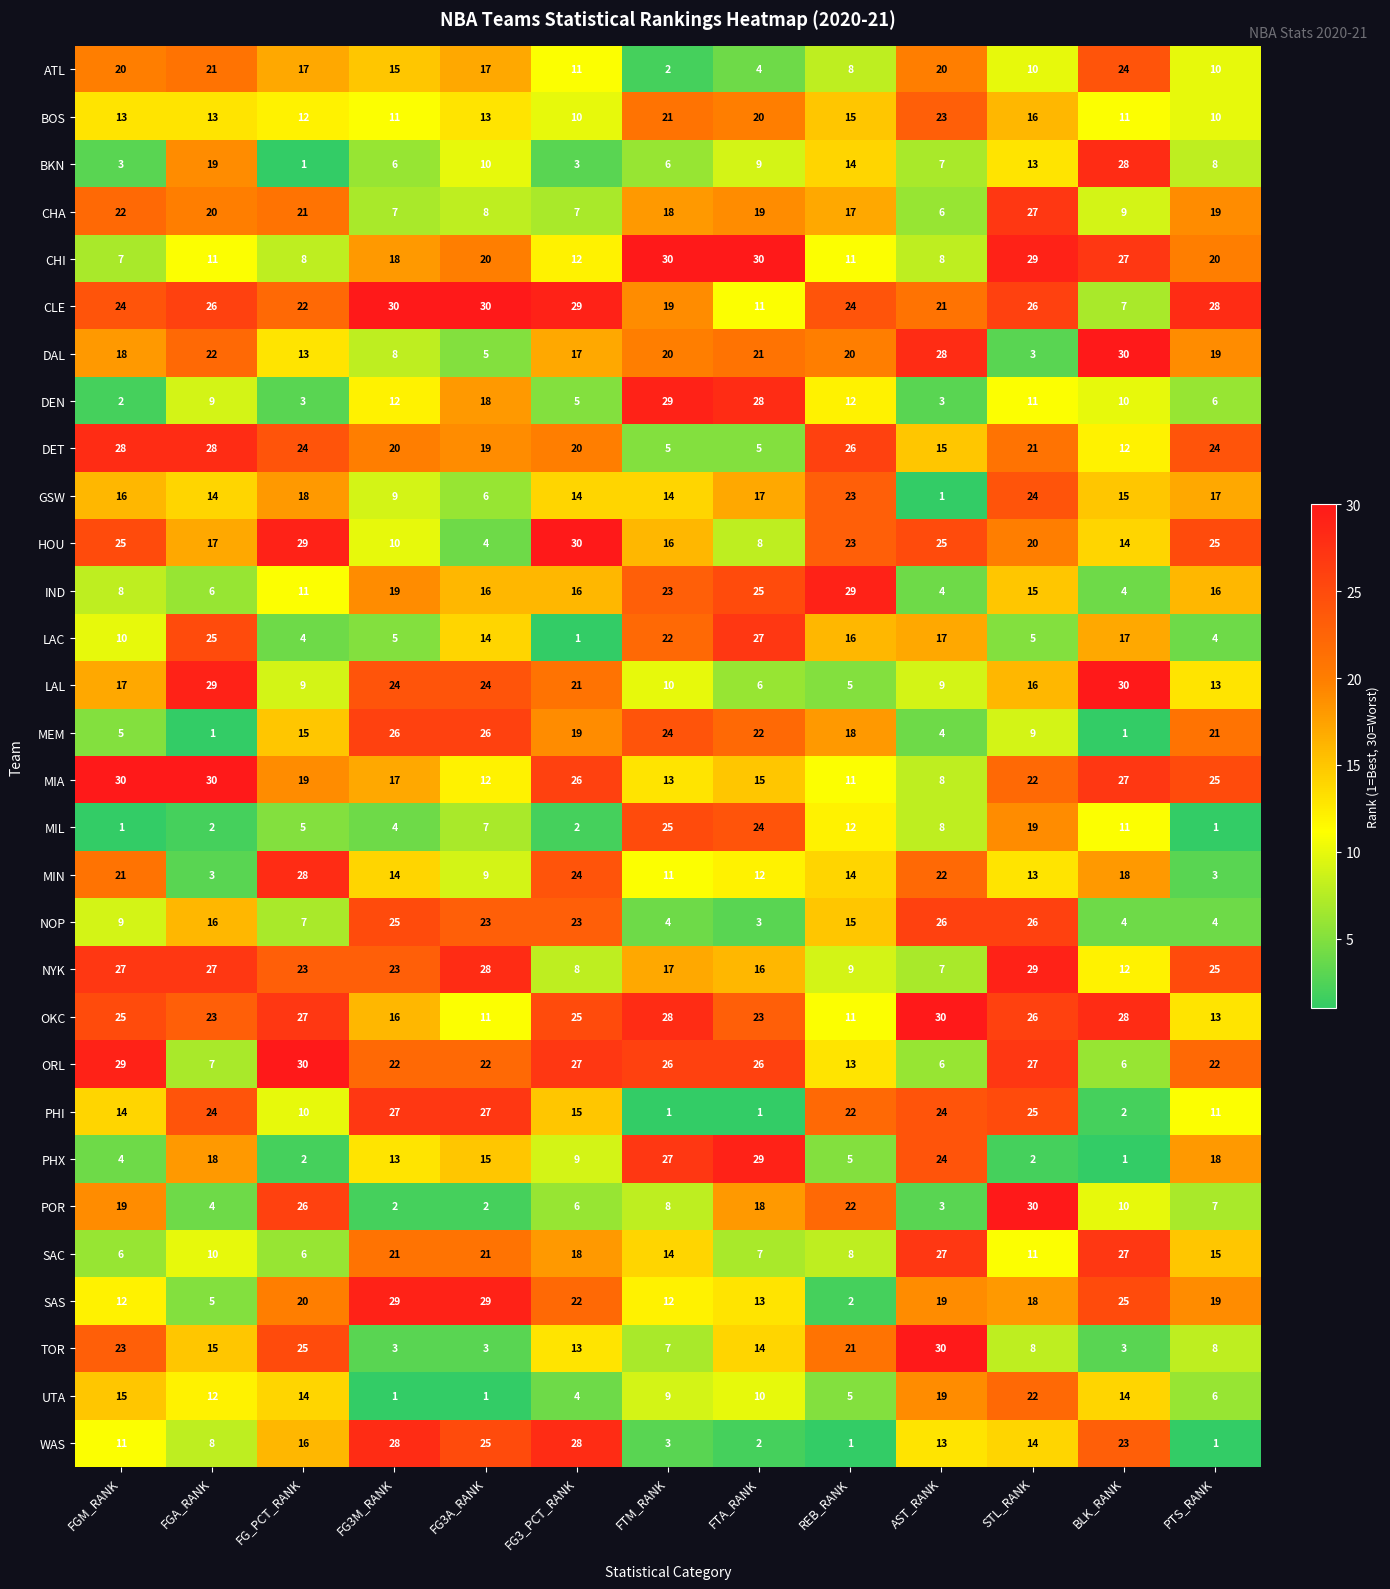

Where is TOR nearest to the value 16?

FGA_RANK